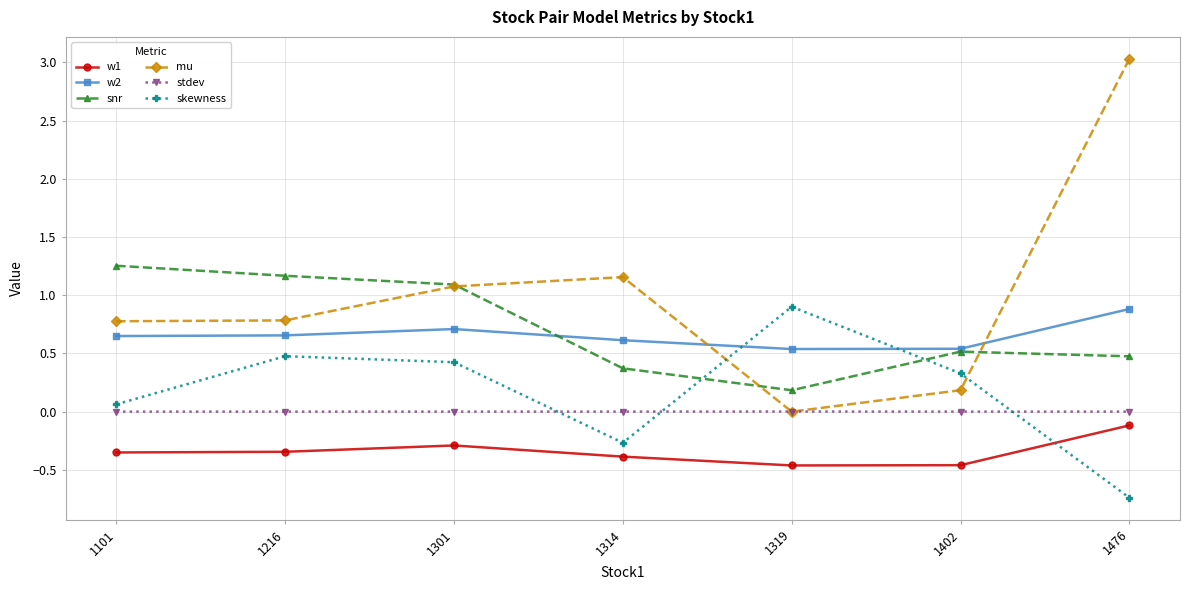

How many values in the skewness series are below 0?

2